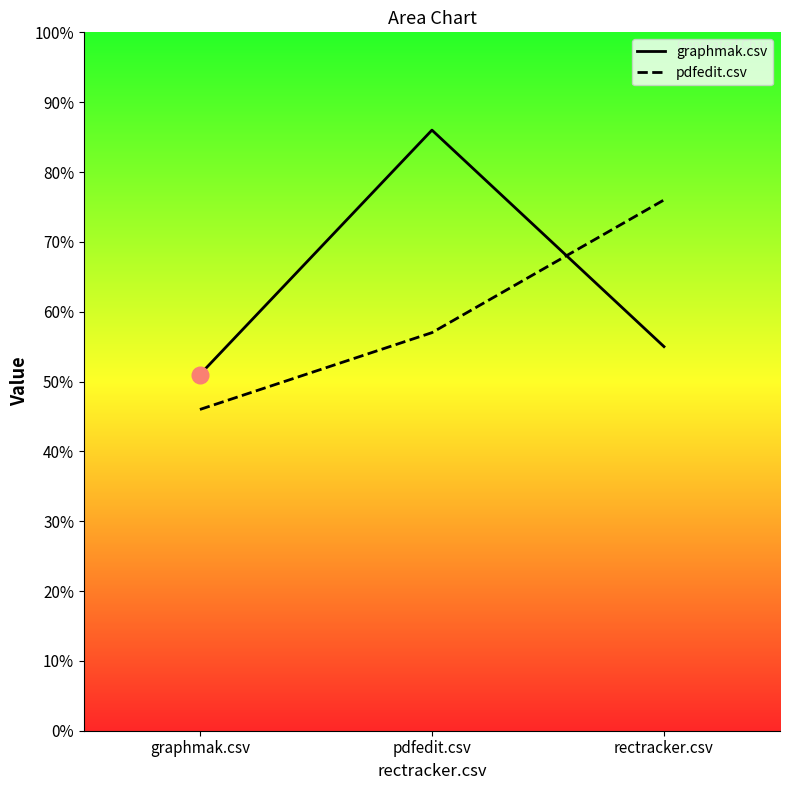

Count the pdfedit.csv values in the range 0 to 1.

3